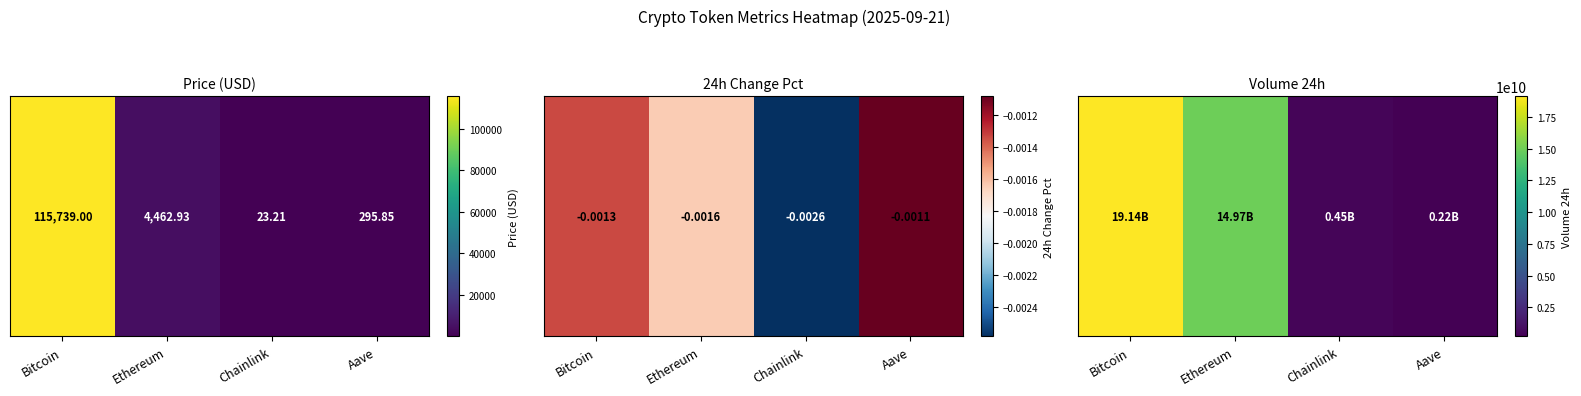

The chart shows a value of 154894669 at Chainlink. True or false?

False